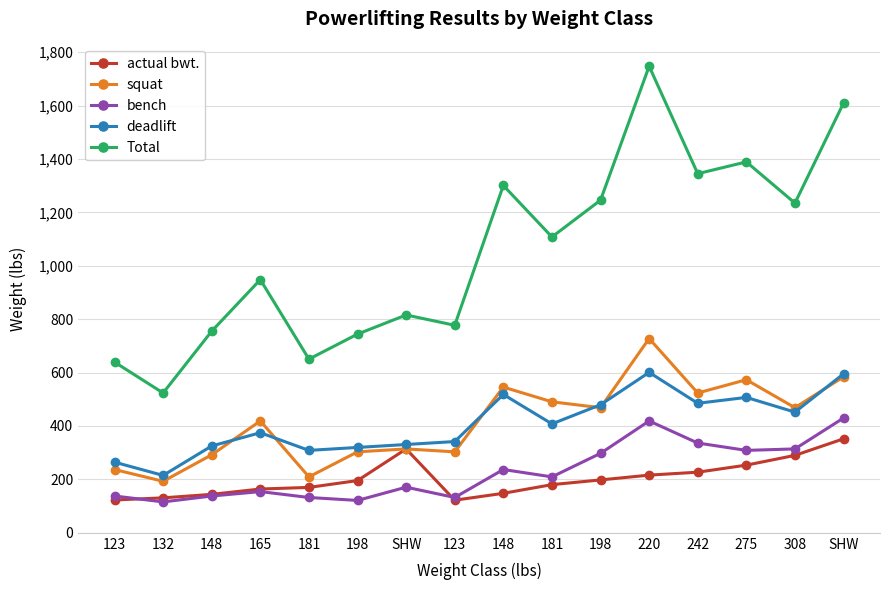

Which category has the highest value across all series?

220